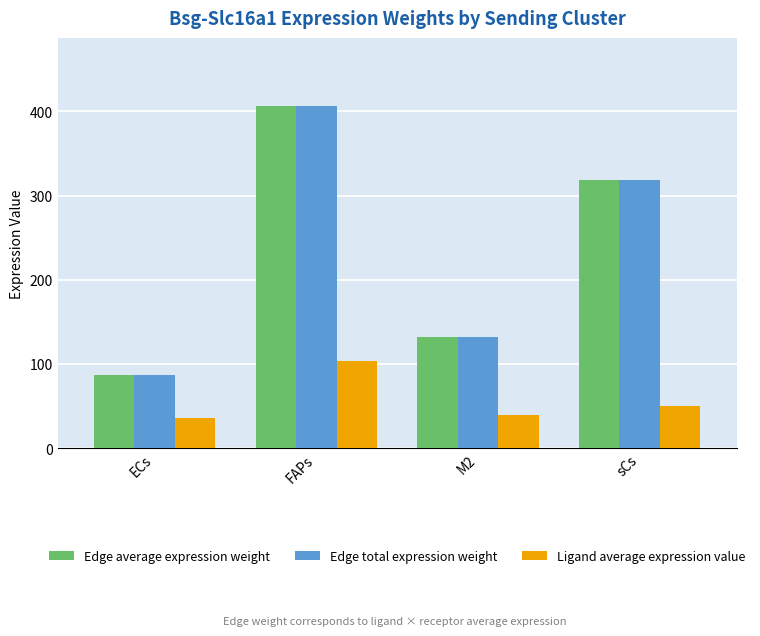

Which label corresponds to the largest value in the chart?

FAPs